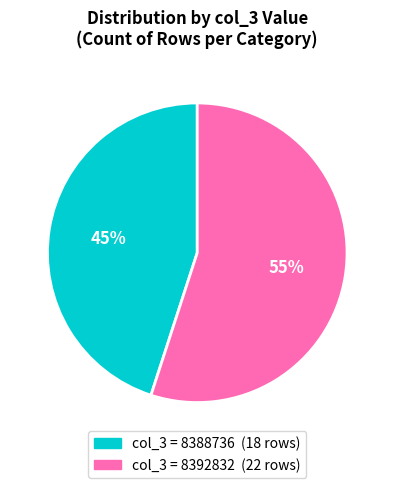

To the nearest percent, what is the difference between the largest and smallest slice percentages?

10%